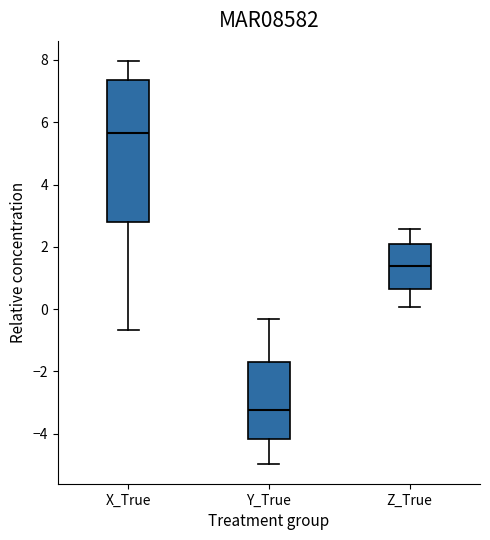

Reading left to right, read every box against the y-axis: the position of its median line, the range the box covers, and the ends of its whiskers. The values are not printed on the chart, so give them approximately, as read against the axis.

X_True: median 5.6, box 2.8 to 7.4, whiskers -0.6 to 8.0
Y_True: median -3.2, box -4.2 to -1.8, whiskers -5.0 to -0.4
Z_True: median 1.4, box 0.6 to 2.2, whiskers 0.0 to 2.6